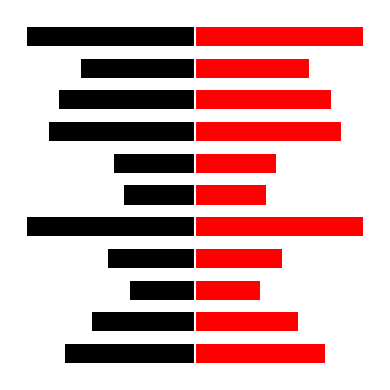

Where is Left nearest to the value -21?

9